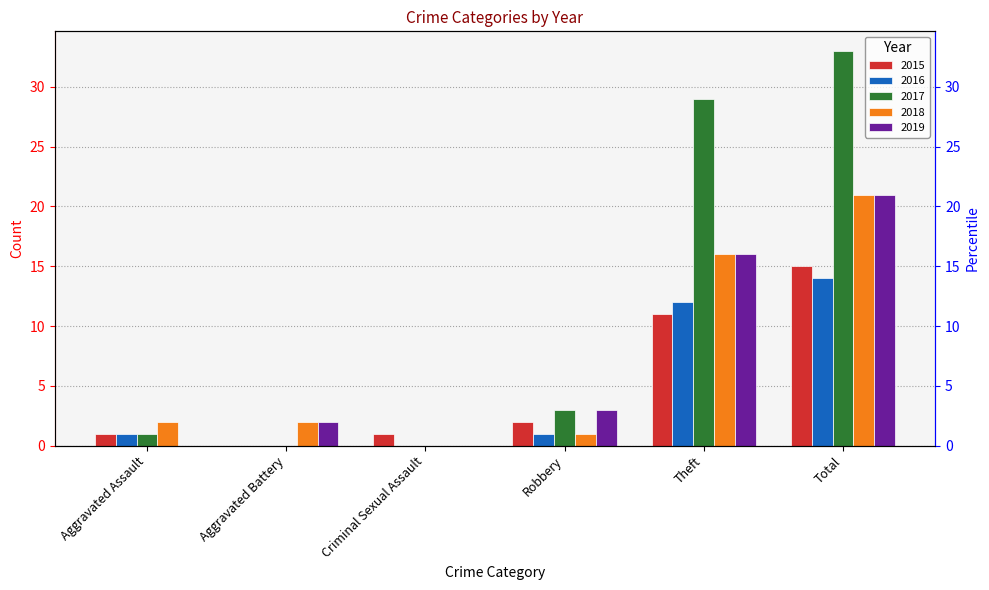

What are all the series names shown in the legend?

2015, 2016, 2017, 2018, 2019